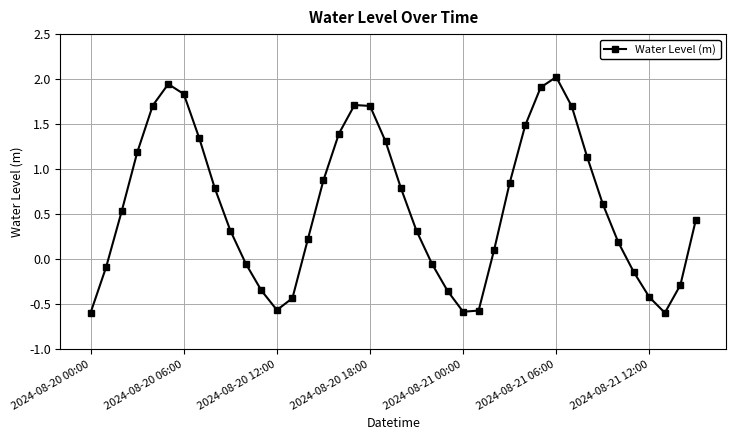

What is the greatest value displayed?

2.0